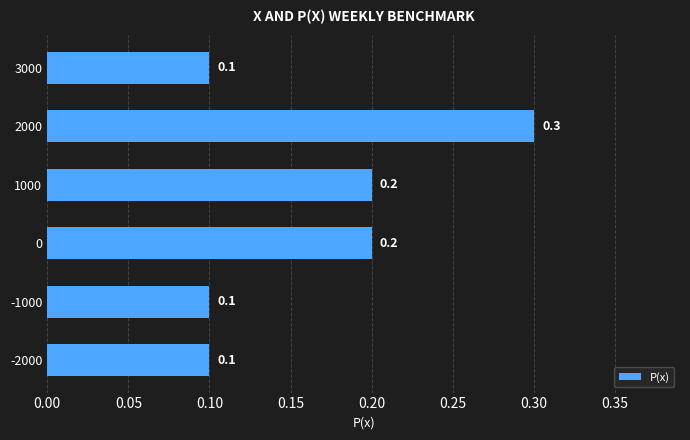

Count the number of categories in the chart.

6